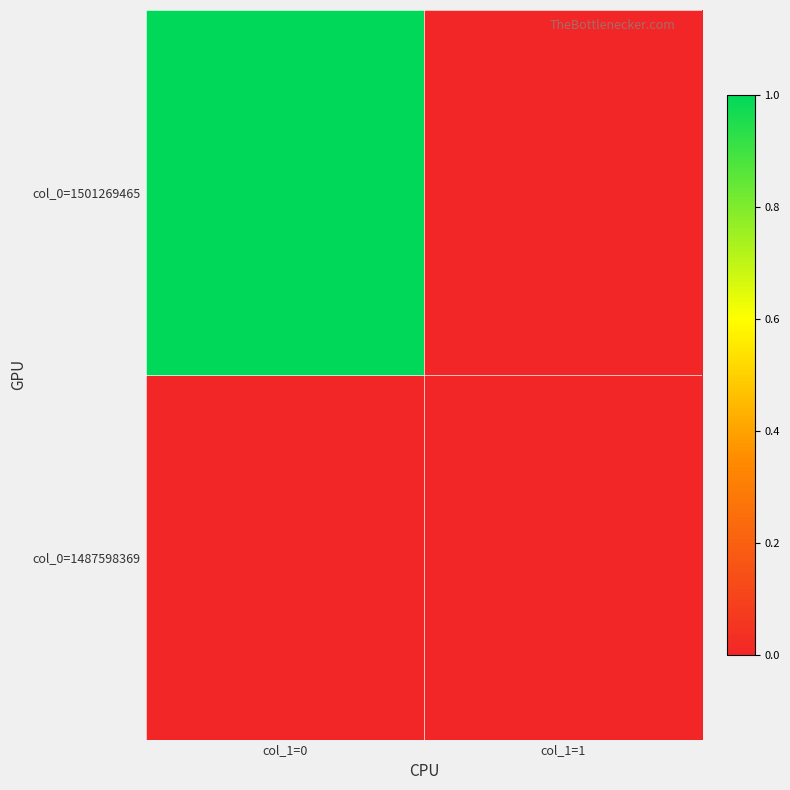

At how many categories does at least one series exceed 0?

1